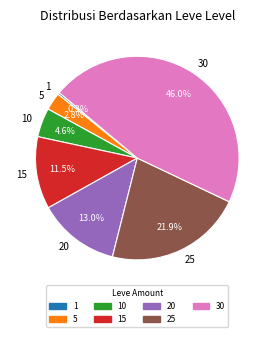

Does 15 represent more than half of the total?

No